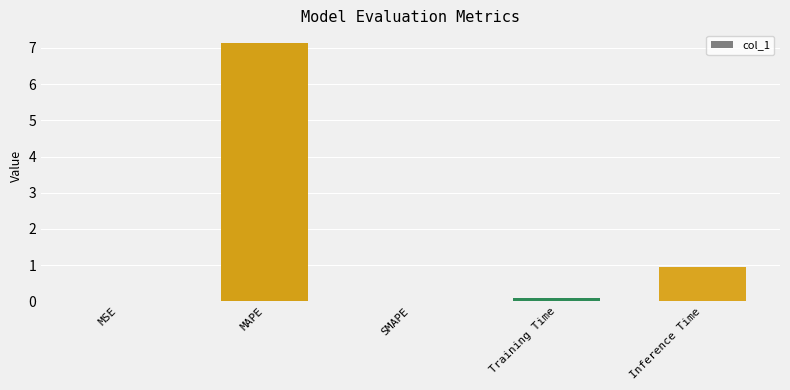

What is the change in value from MSE to MAPE?

+7.1